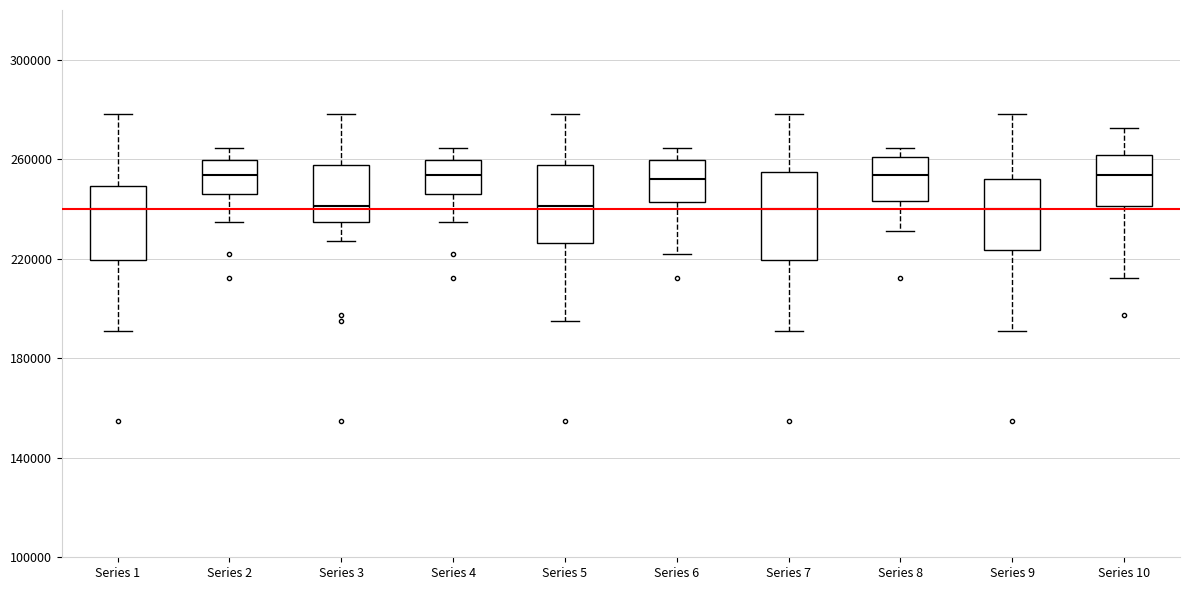

Reading left to right, read every box against the y-axis: the position of its median line, the range the box covers, and the ends of its whiskers. The values are not printed on the chart, so give them approximately, as read against the axis.

Series 1: median 240000, box 220000 to 250000, whiskers 190000 to 280000
Series 2: median 255000, box 245000 to 260000, whiskers 235000 to 265000
Series 3: median 240000, box 235000 to 260000, whiskers 225000 to 280000
Series 4: median 255000, box 245000 to 260000, whiskers 235000 to 265000
Series 5: median 240000, box 225000 to 260000, whiskers 195000 to 280000
Series 6: median 250000, box 245000 to 260000, whiskers 220000 to 265000
Series 7: median 240000, box 220000 to 255000, whiskers 190000 to 280000
Series 8: median 255000, box 245000 to 260000, whiskers 230000 to 265000
Series 9: median 240000, box 225000 to 250000, whiskers 190000 to 280000
Series 10: median 255000, box 240000 to 260000, whiskers 210000 to 275000